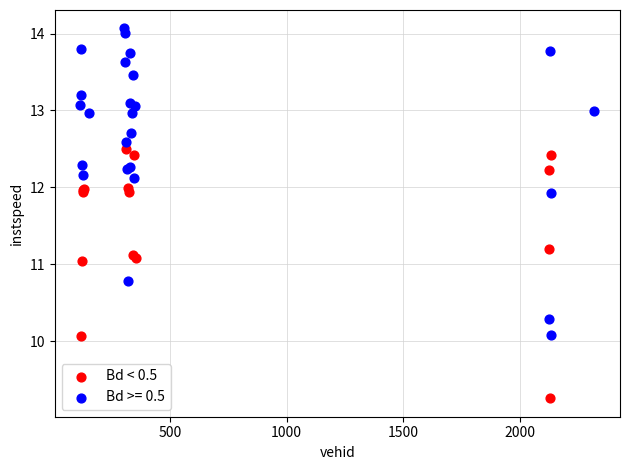

Which series reaches the minimum Y coordinate?

Bd < 0.5